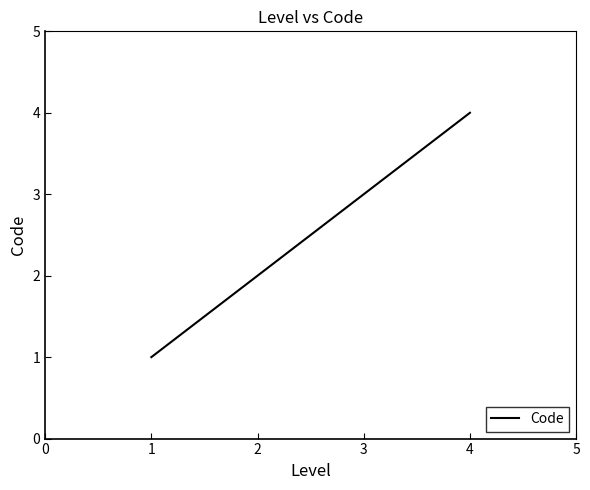

What is the change in value from 3 to 4?

+1